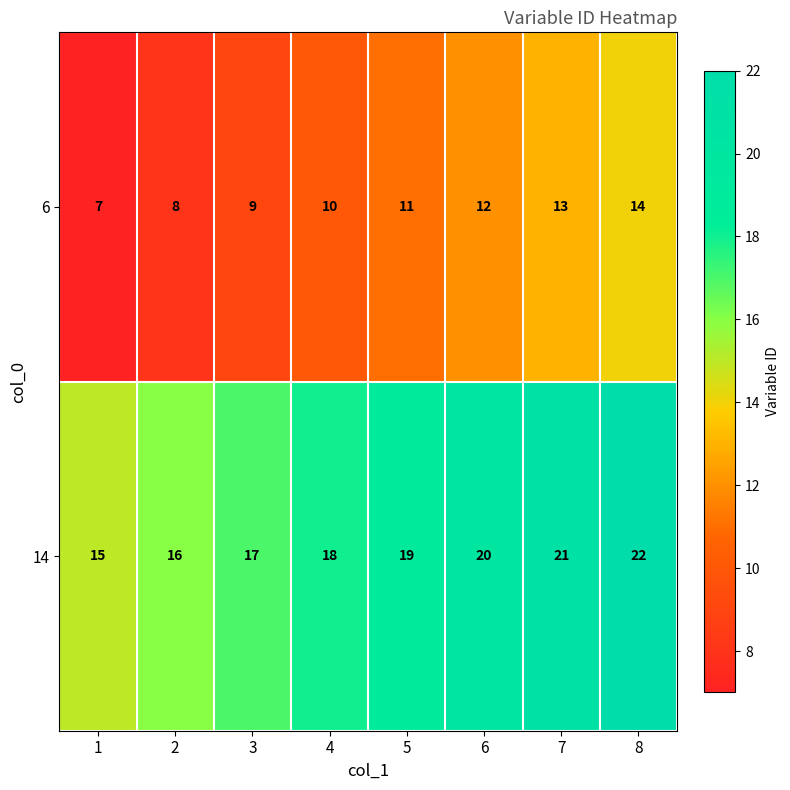

What is the approximate value of 6 at 3?

9